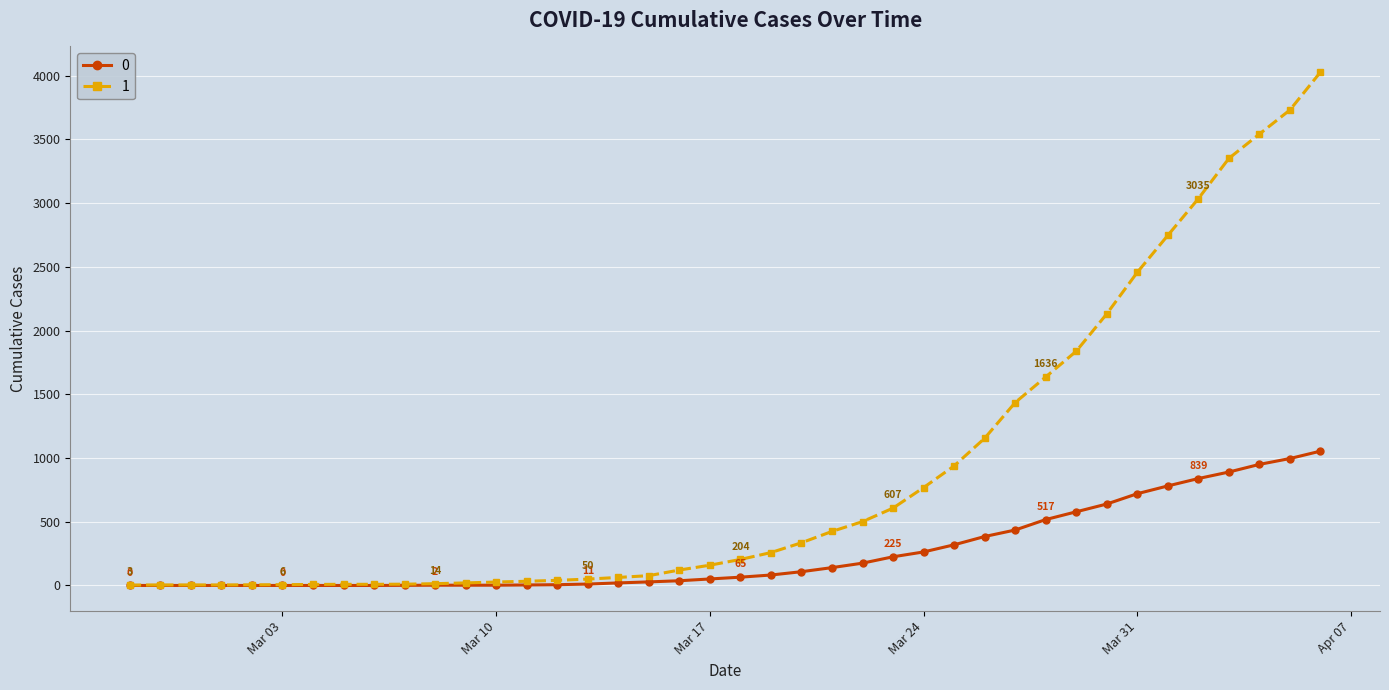

Rank the series by their maximum value, from lowest to highest.

0, 1